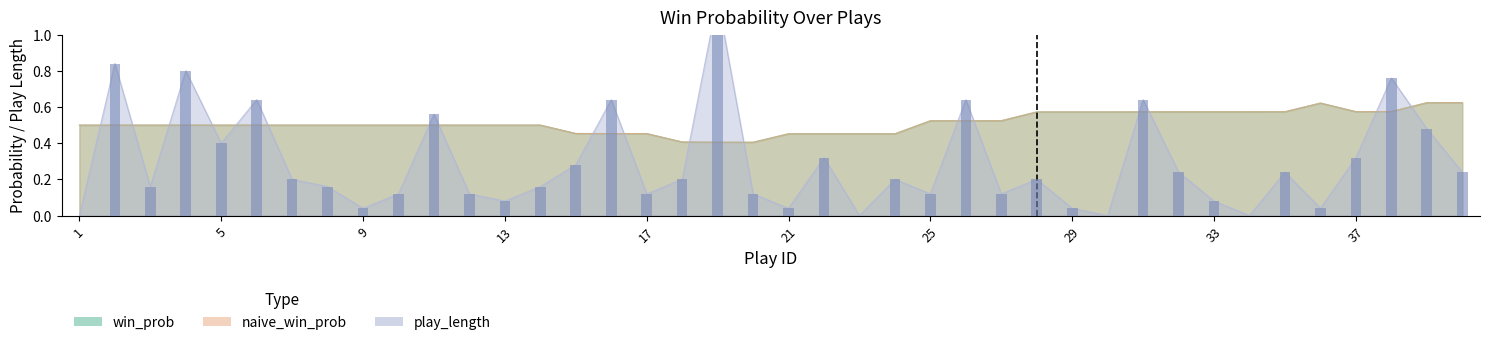

What is the average value of the win_prob series?

0.5